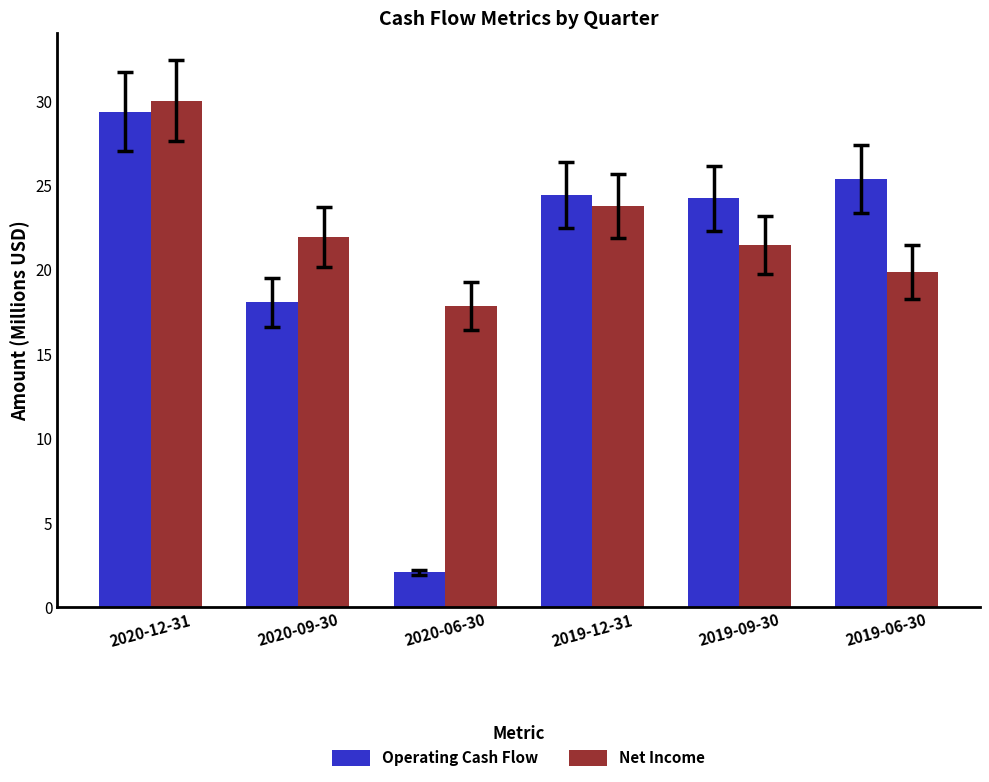

How many values in the Net Income series exceed 21?

4